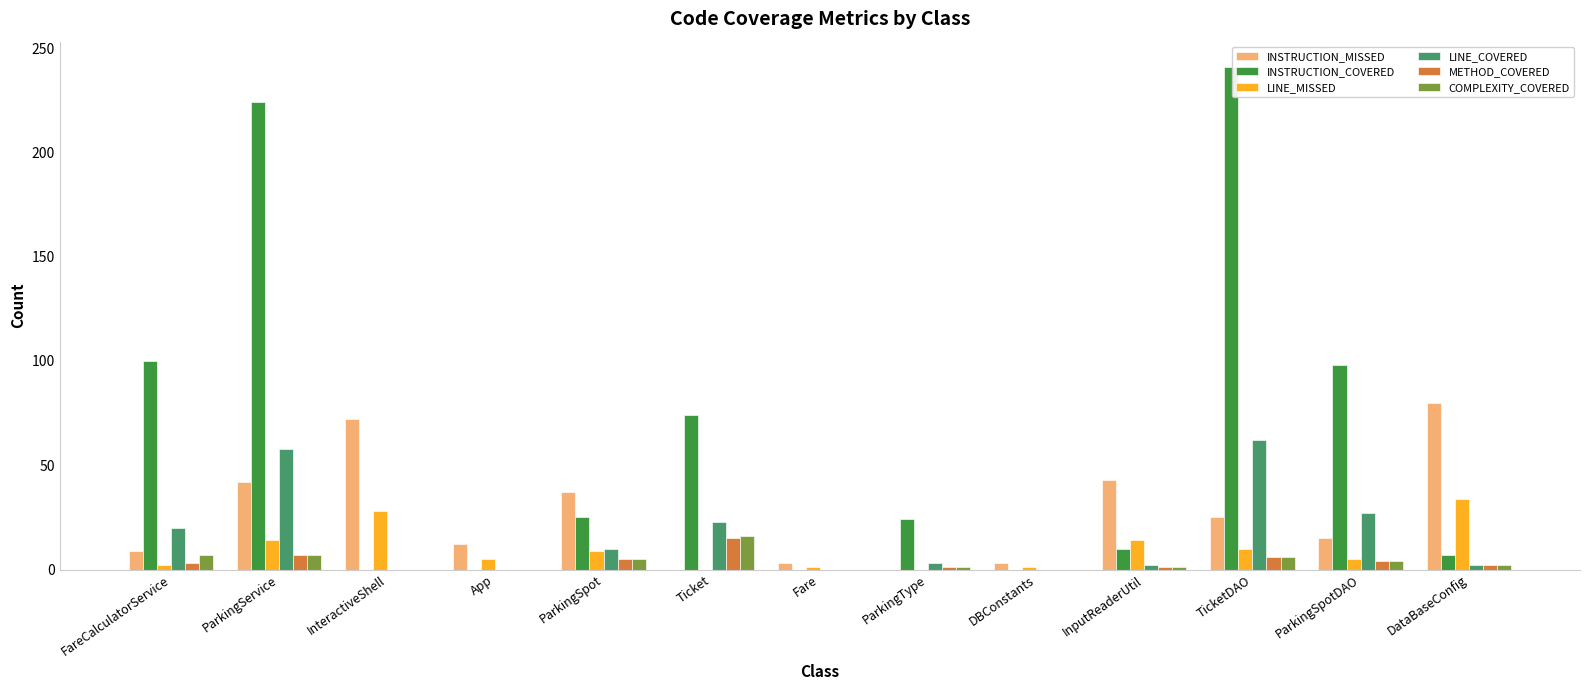

True or false: INSTRUCTION_MISSED has a value of 37 at ParkingSpot.

True